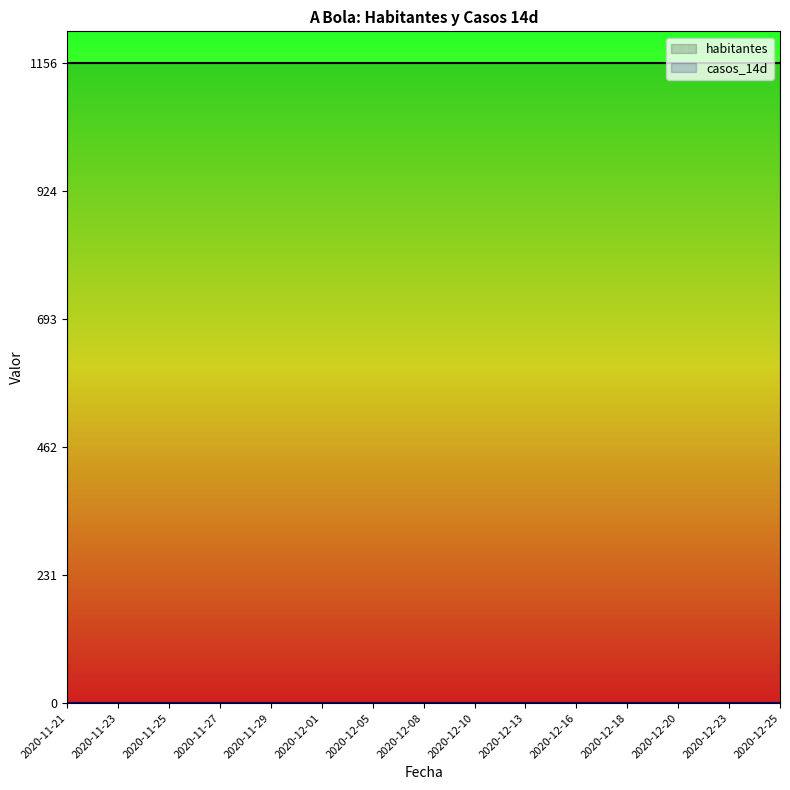

Which series has the widest spread of values?

habitantes